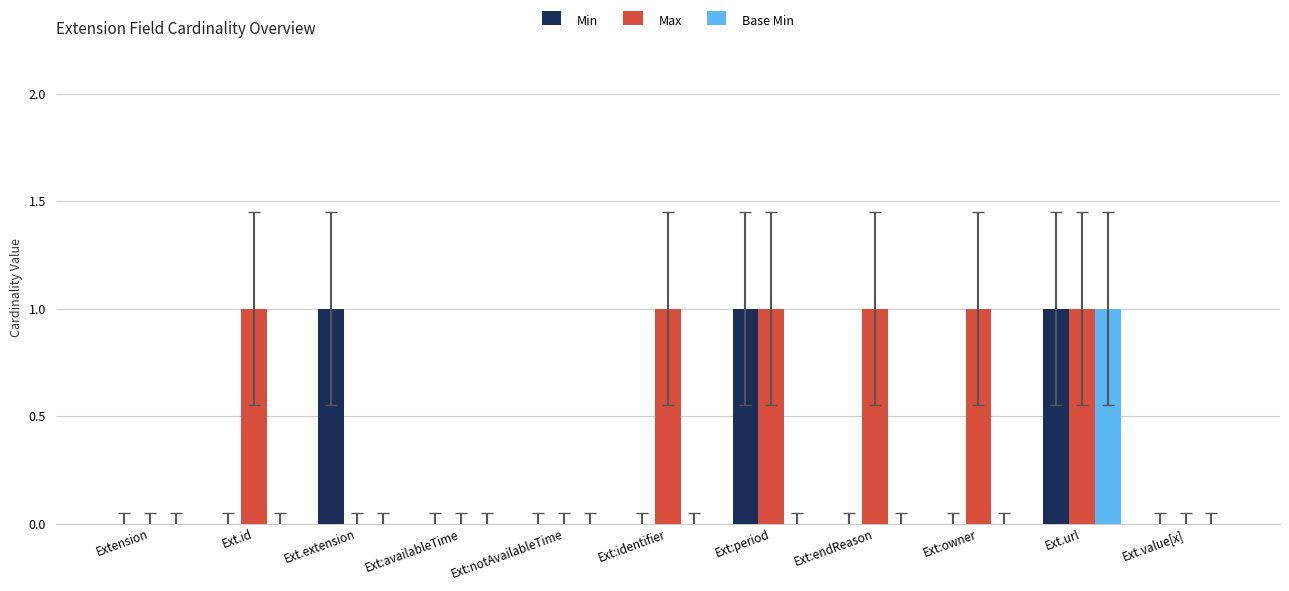

The Max series shows 1 at Ext.value[x]. True or false?

False